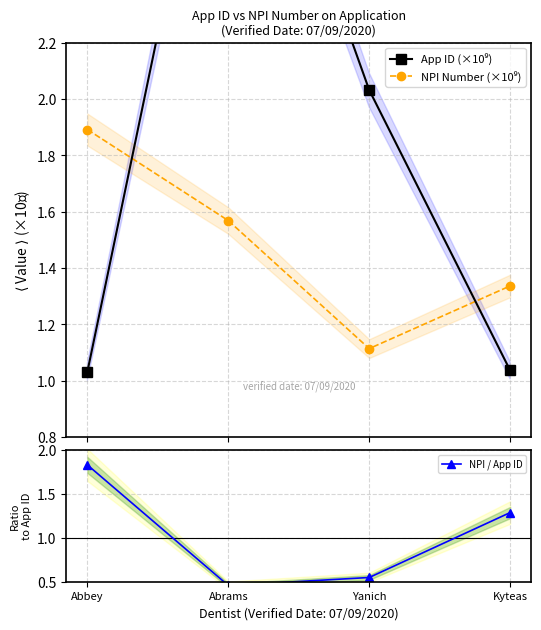

Reading left to right, what are all the values shown in this chart?

App ID (×10⁹): Abbey=1.0	Abrams=3.4	Yanich=2.0	Kyteas=1.0
NPI Number (×10⁹): Abbey=1.9	Abrams=1.6	Yanich=1.1	Kyteas=1.3
NPI / App ID: Abbey=1.8	Abrams=0.5	Yanich=0.5	Kyteas=1.3